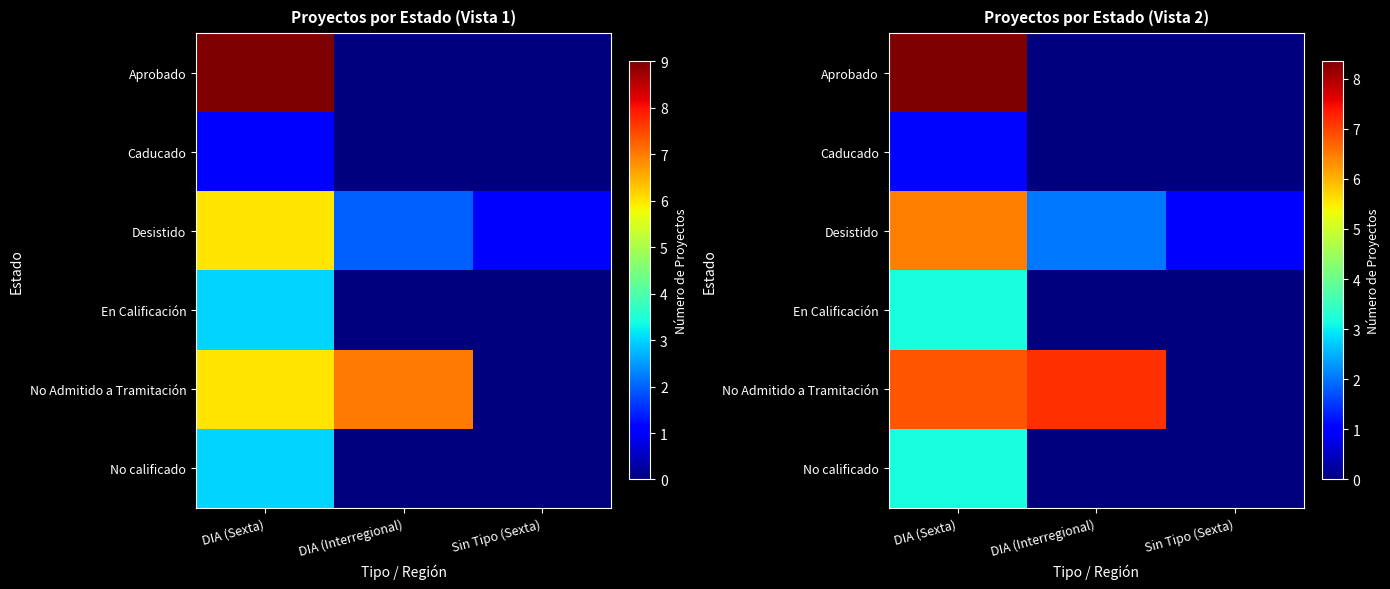

How many categories are shown in the chart?

3